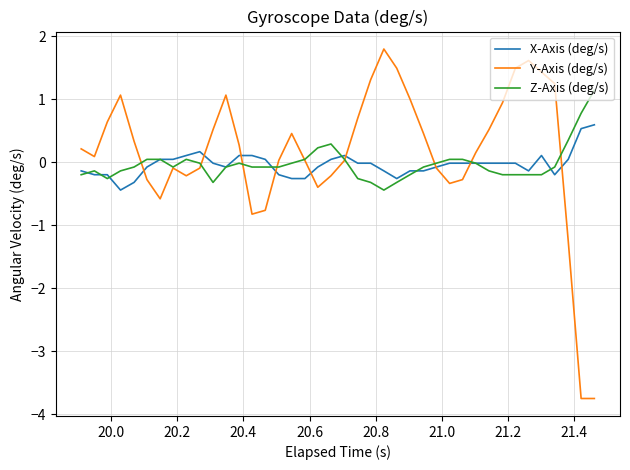

What is the maximum value shown in the chart?

1.8